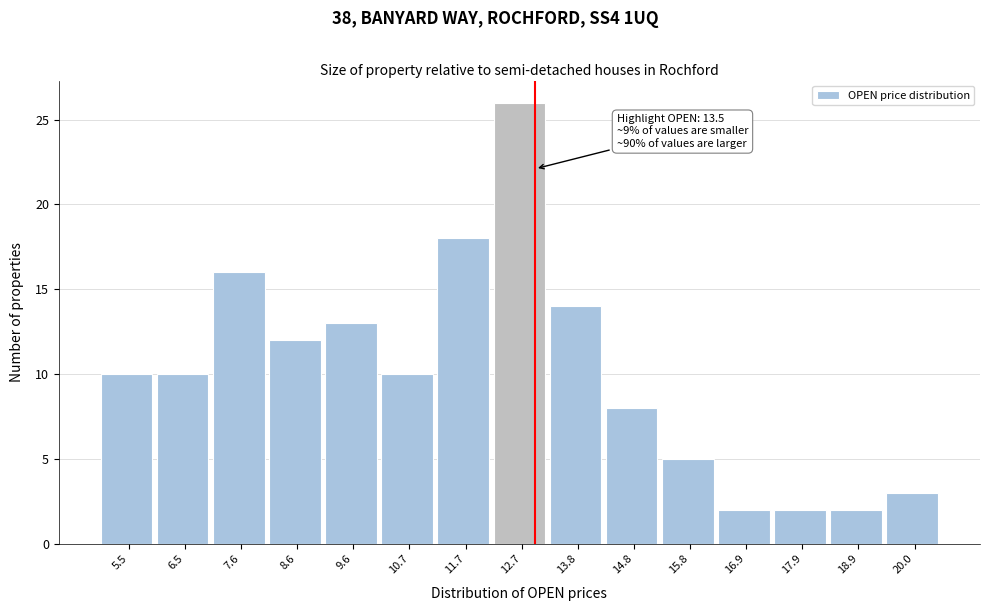

Reading left to right, transcribe all the data shown in this chart.

5.5=10	6.5=10	7.6=16	8.6=12	9.6=13	10.7=10	11.7=18	12.7=26	13.8=14	14.8=8	15.8=5	16.9=2	17.9=2	18.9=2	20.0=3